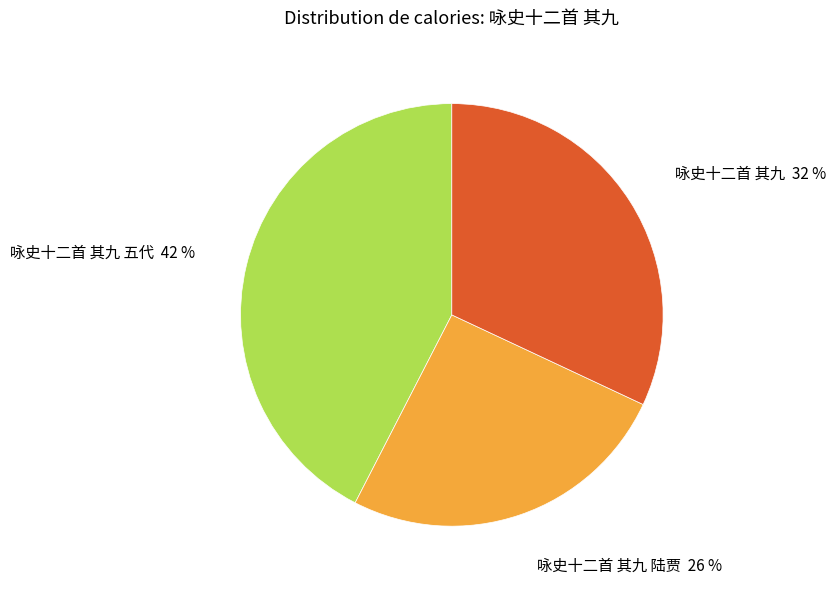

Approximately how many times larger is the value at 咏史十二首 其九 陆贾 compared to 咏史十二首 其九?

0.8